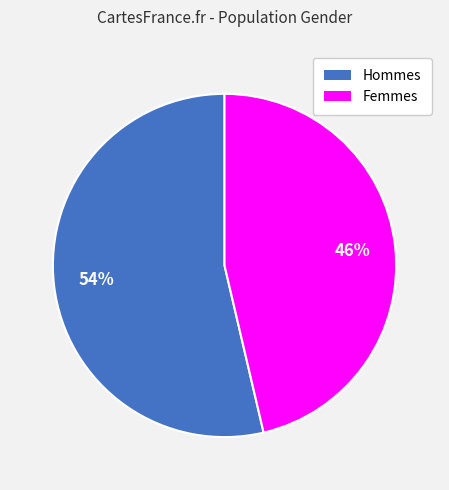

To the nearest percent, what is the average slice percentage?

50%